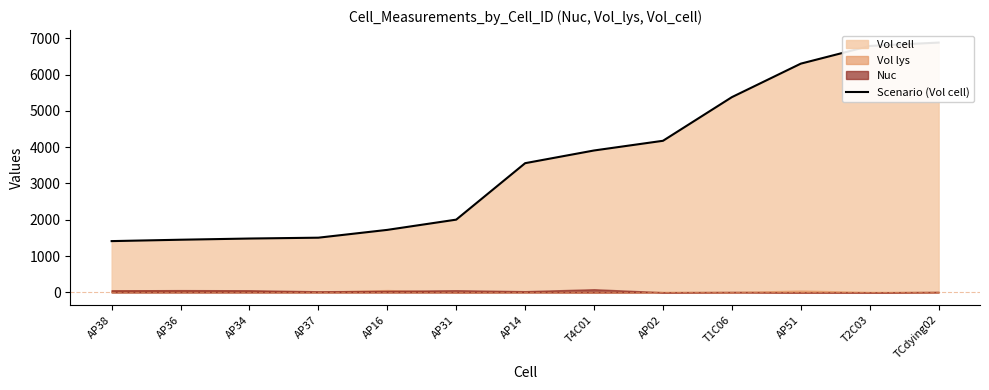

Read the value at AP02.

4174.7